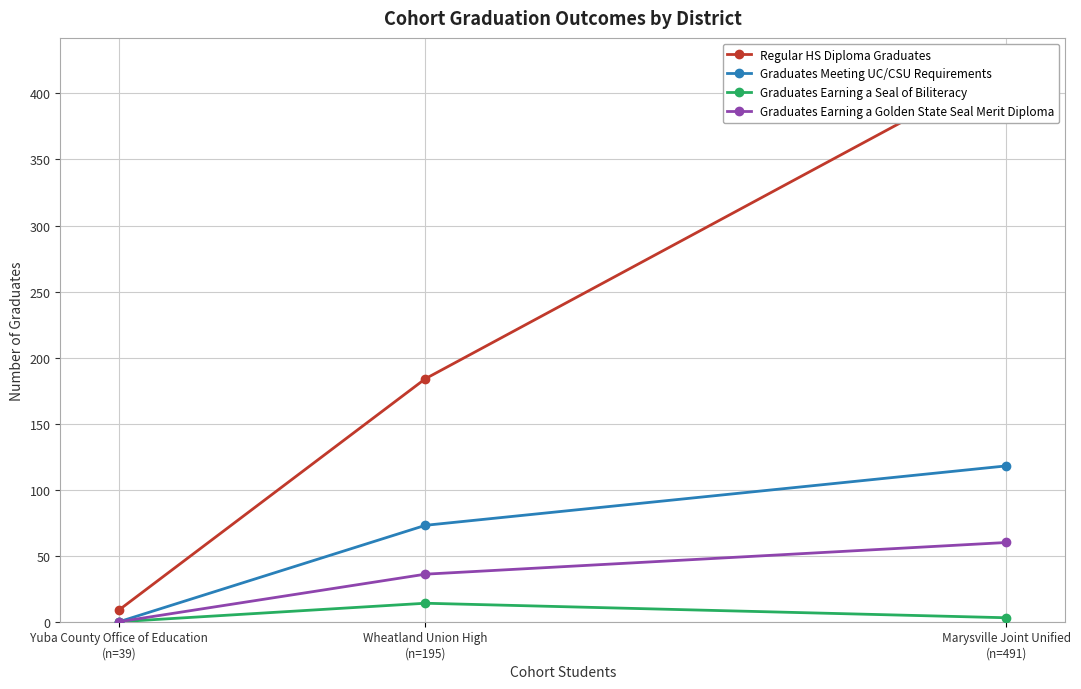

What is the difference between the highest and lowest values at Wheatland Union High
(n=195)?

170